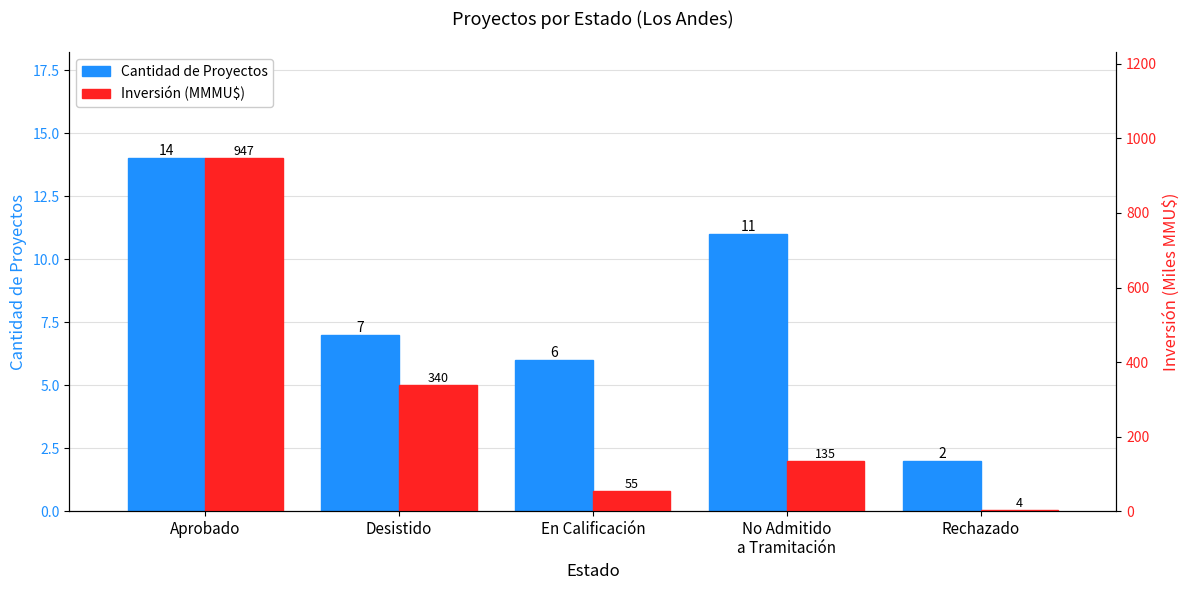

At which label does Cantidad de Proyectos first exceed 7?

Aprobado